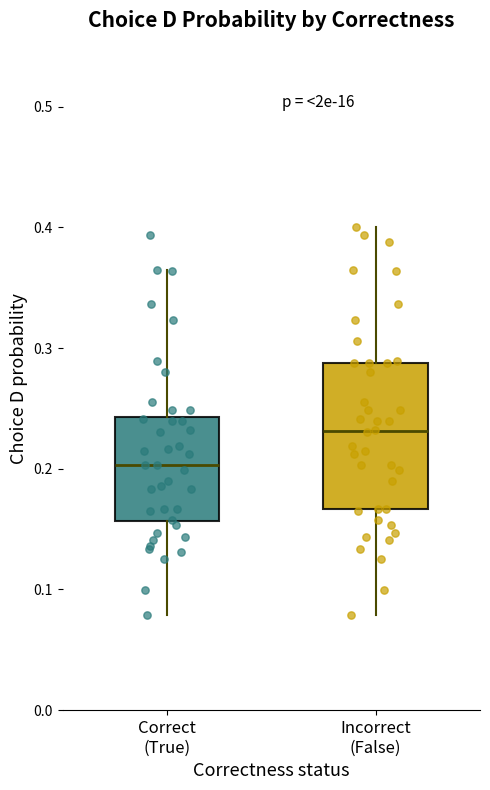

Comparing the boxes themselves (not the whiskers), which one is the tallest?

Incorrect (False)